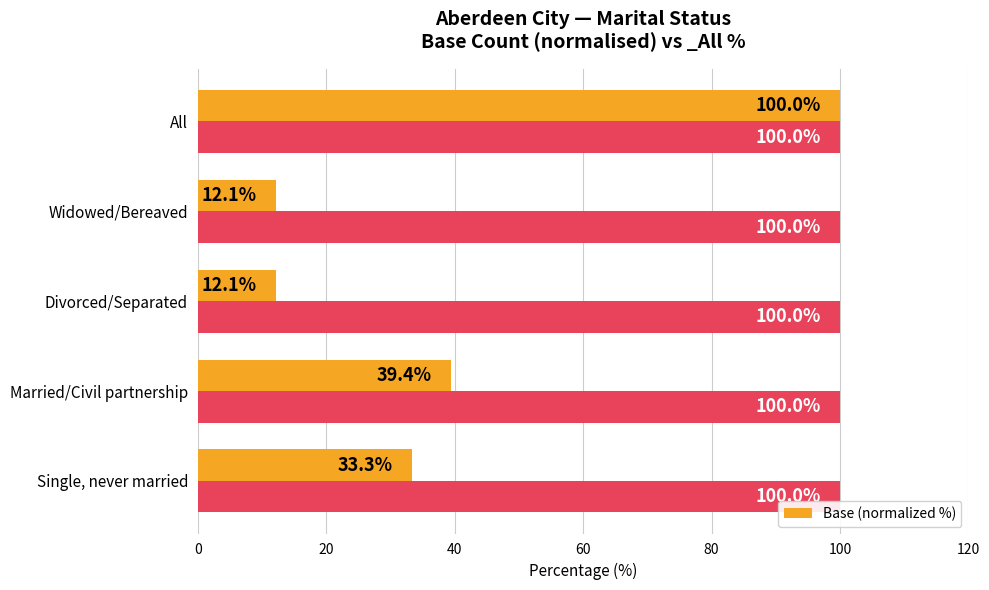

Reading right to left, extract all data points from this chart.

100.0	12.1	12.1	39.4	33.3